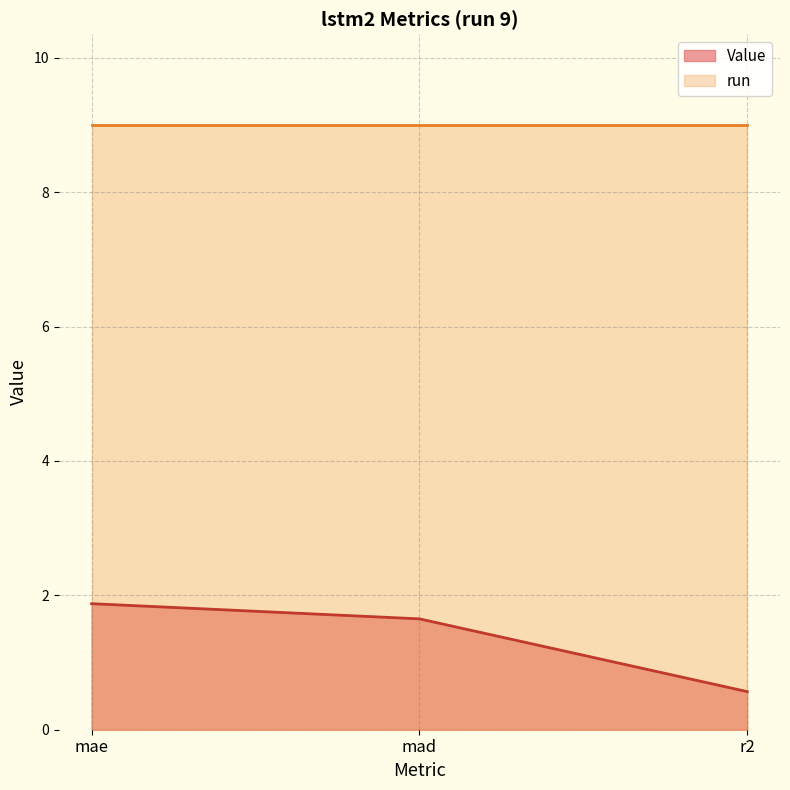

Which category has the lowest value across all series?

r2